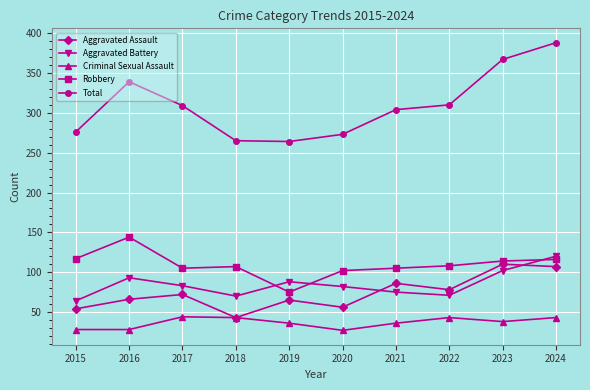

Which series has the largest range (max minus min)?

Total